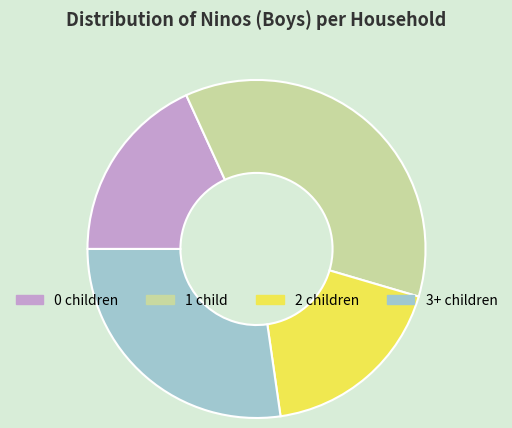

Count the number of slices in the pie.

4